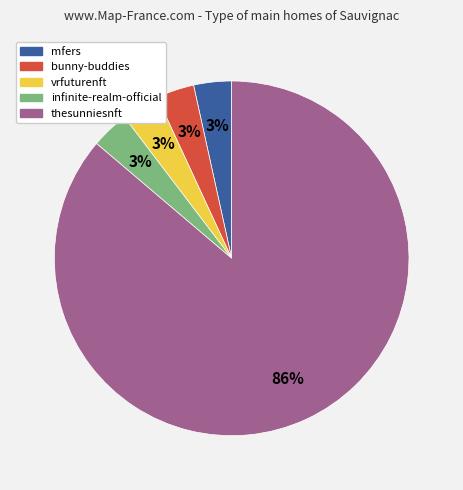

Combined, do bunny-buddies and vrfuturenft account for over 50%?

No